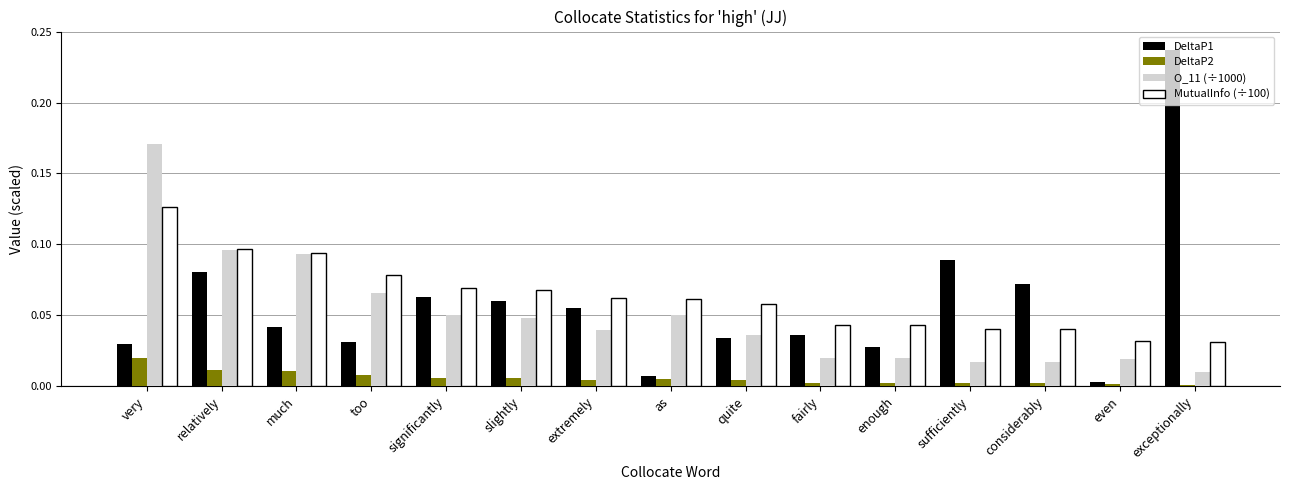

Rank the series by their maximum value, from lowest to highest.

DeltaP2, MutualInfo (÷100), O_11 (÷1000), DeltaP1